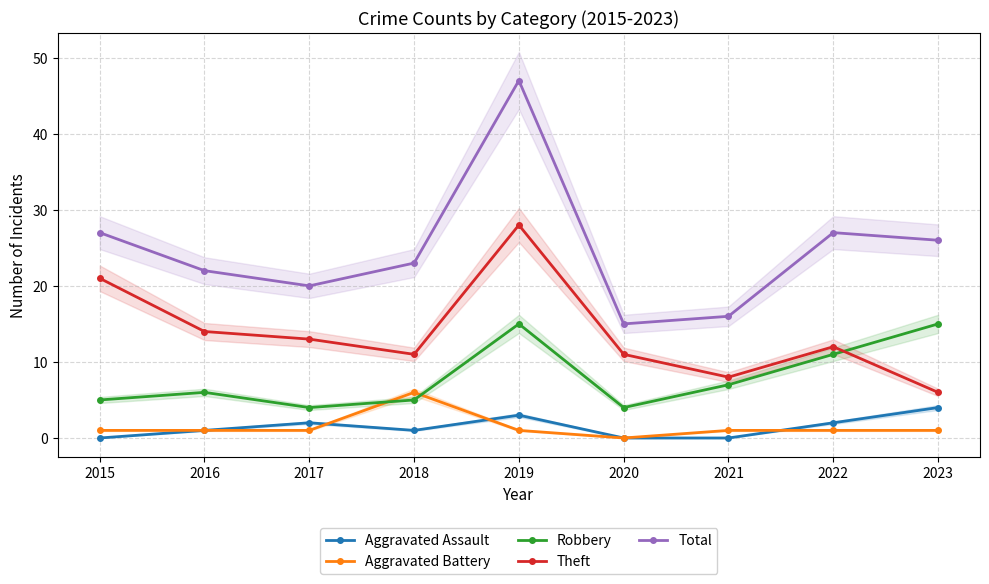

Is it true that Theft equals 3 at 2020?

False